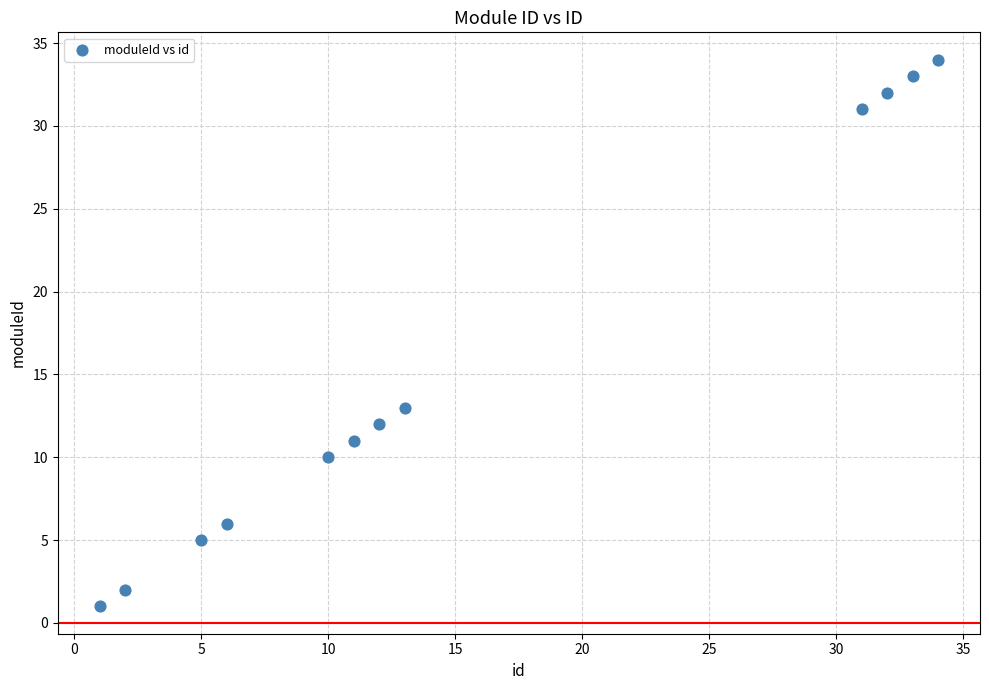

What Y value in the scatter plot is closest to 17?

13